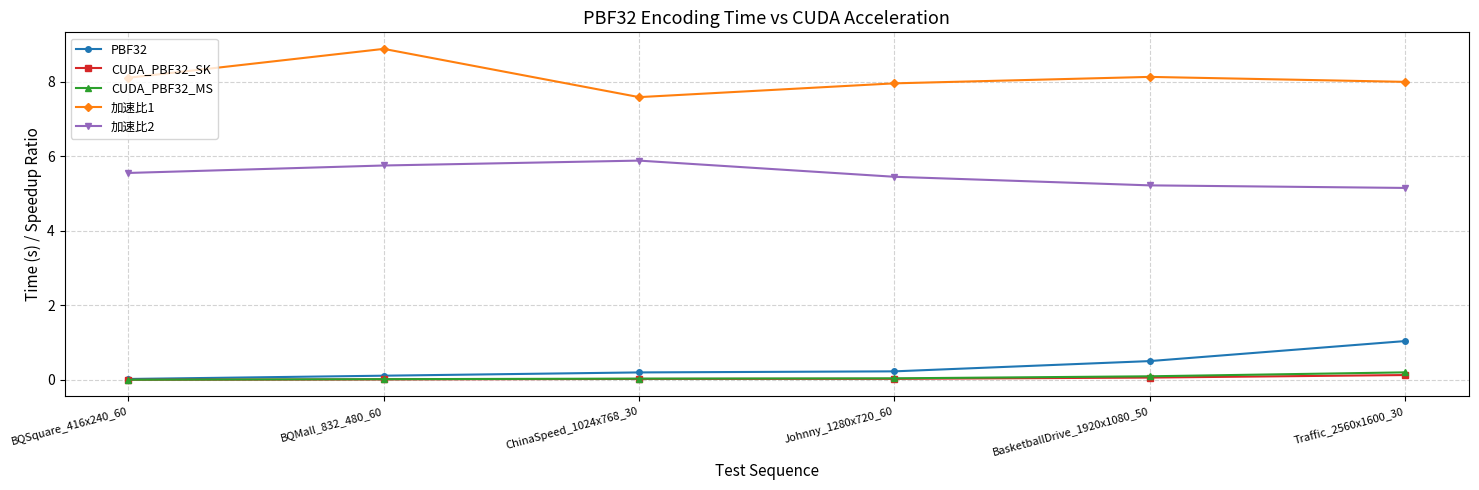

Which series has the widest spread of values?

加速比1